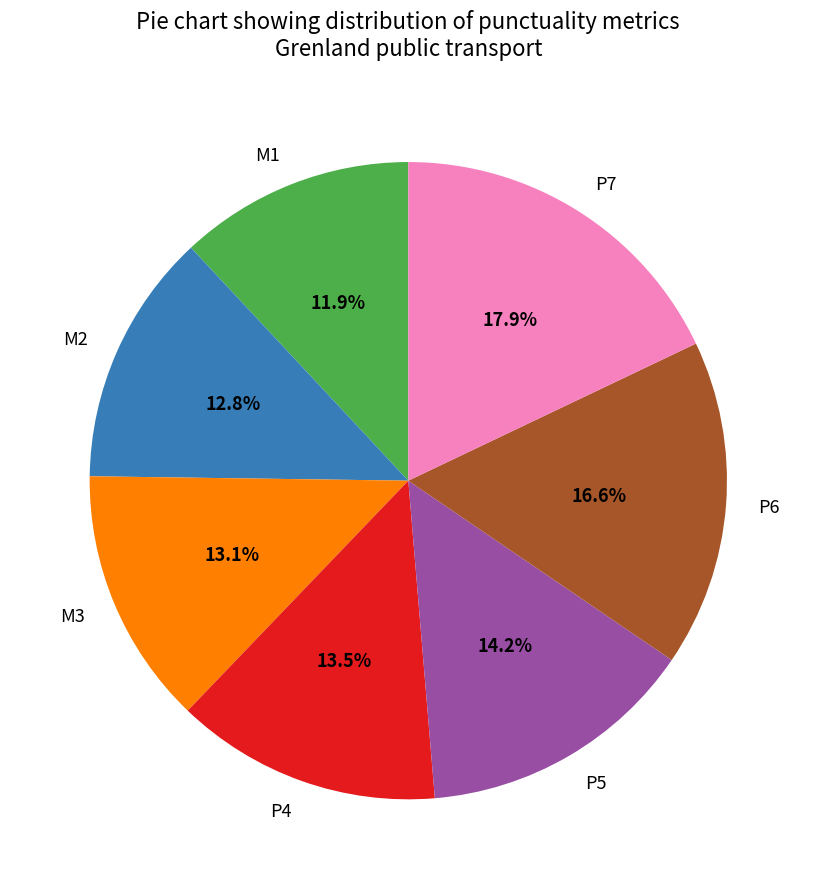

What is the total percentage of P4 and M2?

26.3%